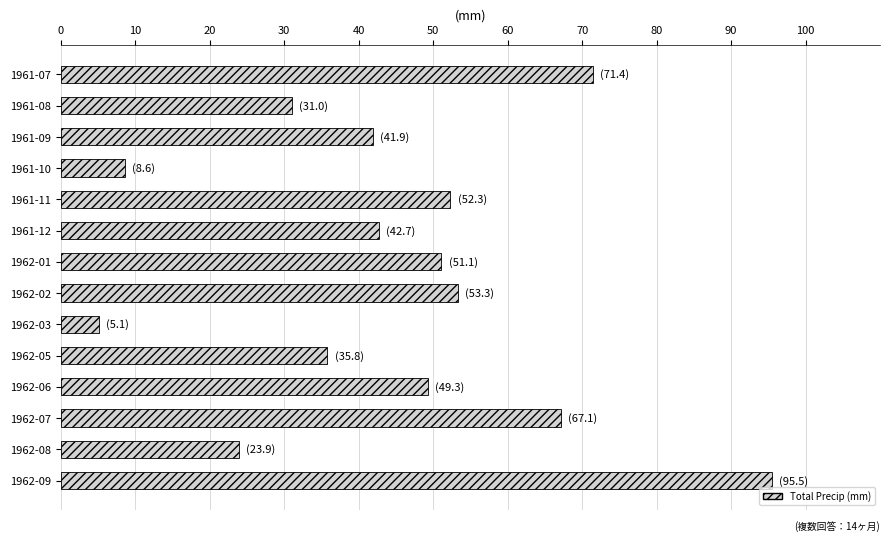

What is the minimum value shown in the chart?

5.1